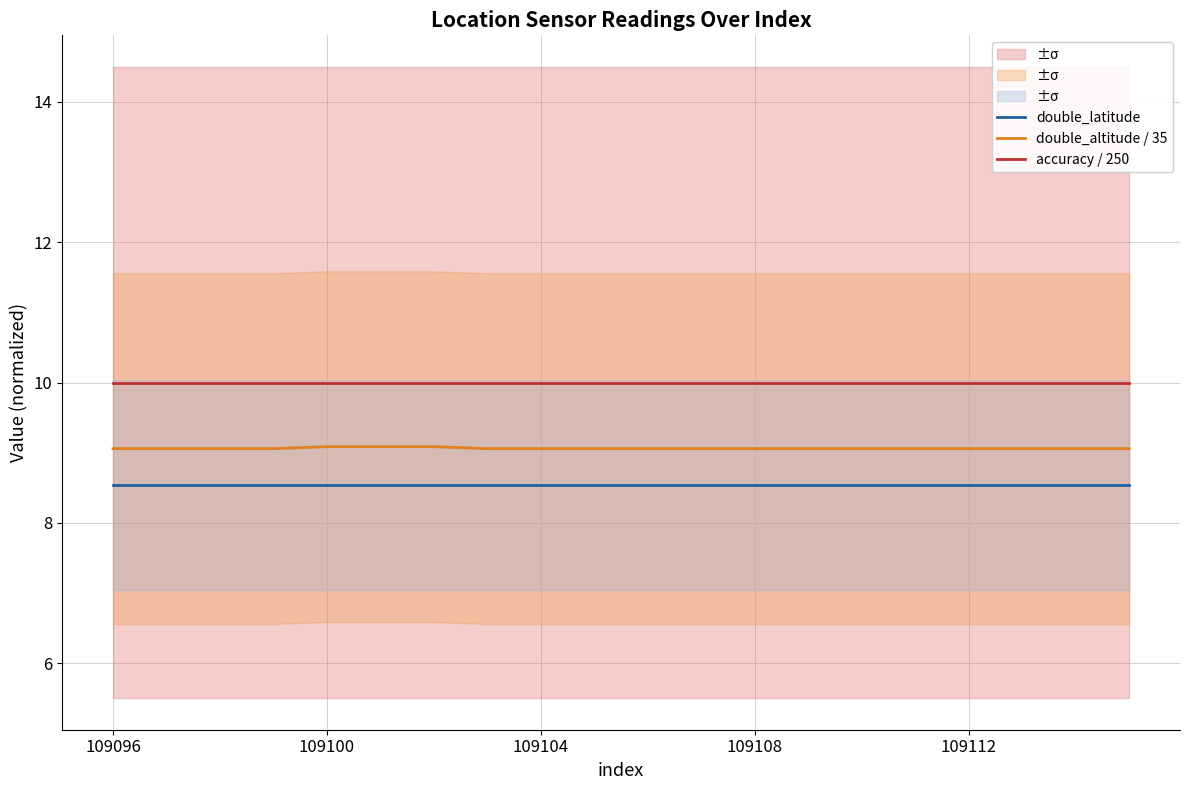

What is the value of the accuracy / 250 point at the 20th from the left?

10.0